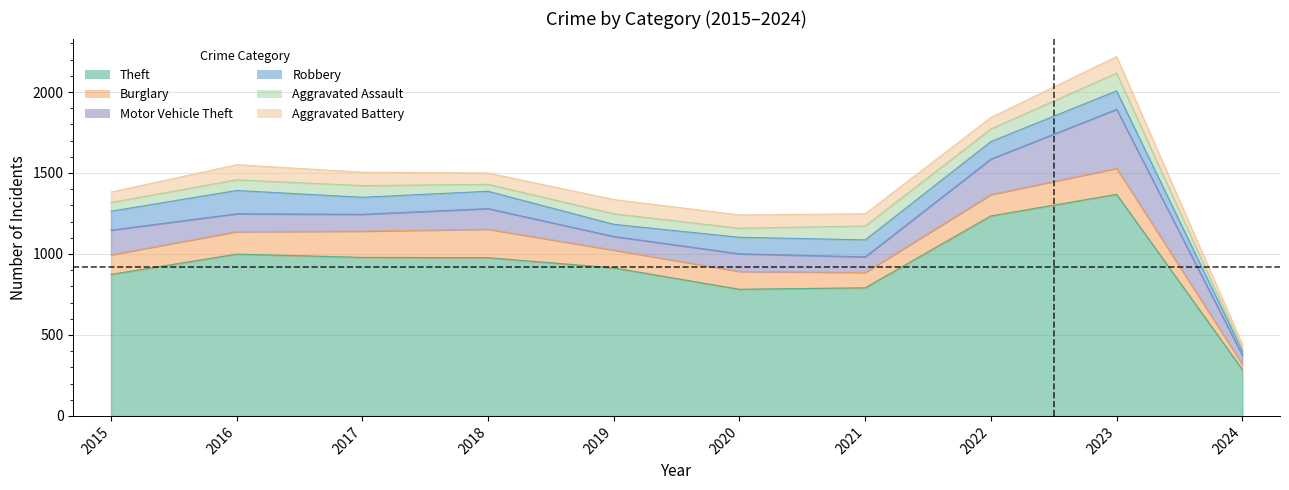

What is the lowest value of the Motor Vehicle Theft series?

56